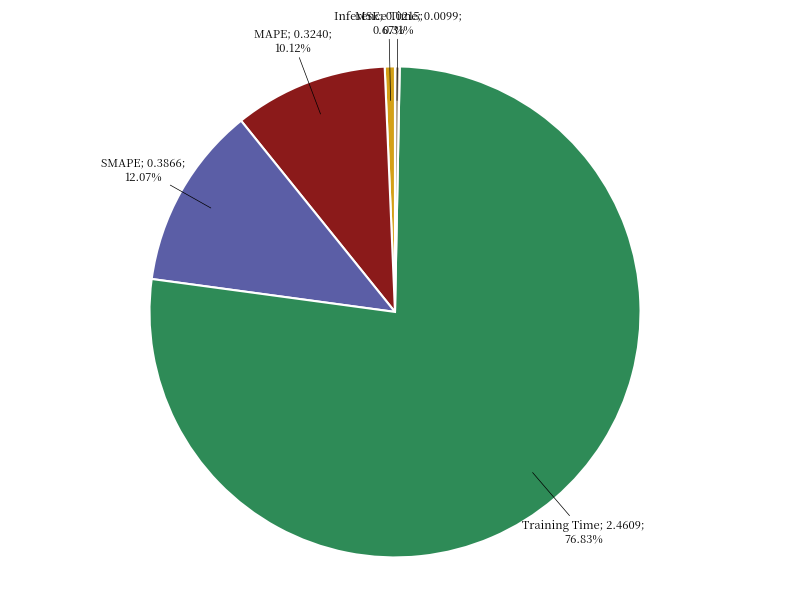

Does any single category account for the majority?

Yes